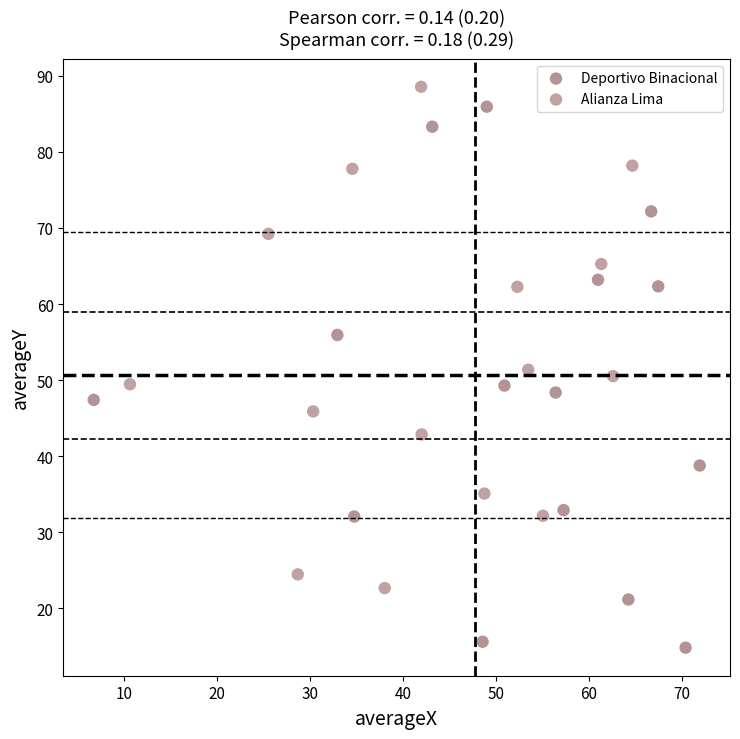

Which series contains the lowest Y value?

Deportivo Binacional